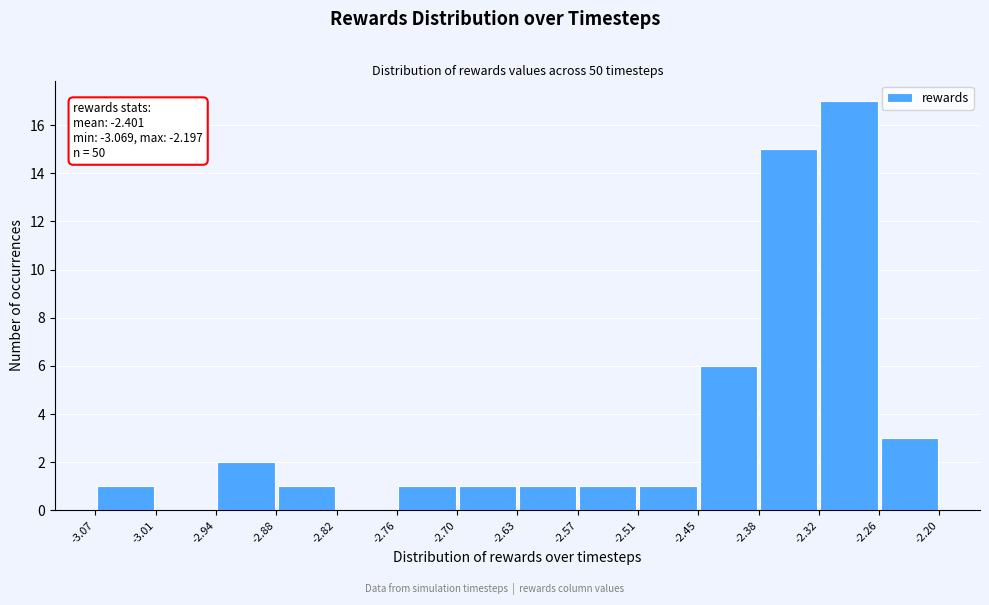

Over which range of the x-axis is the bar tallest?

-2.32 to -2.26